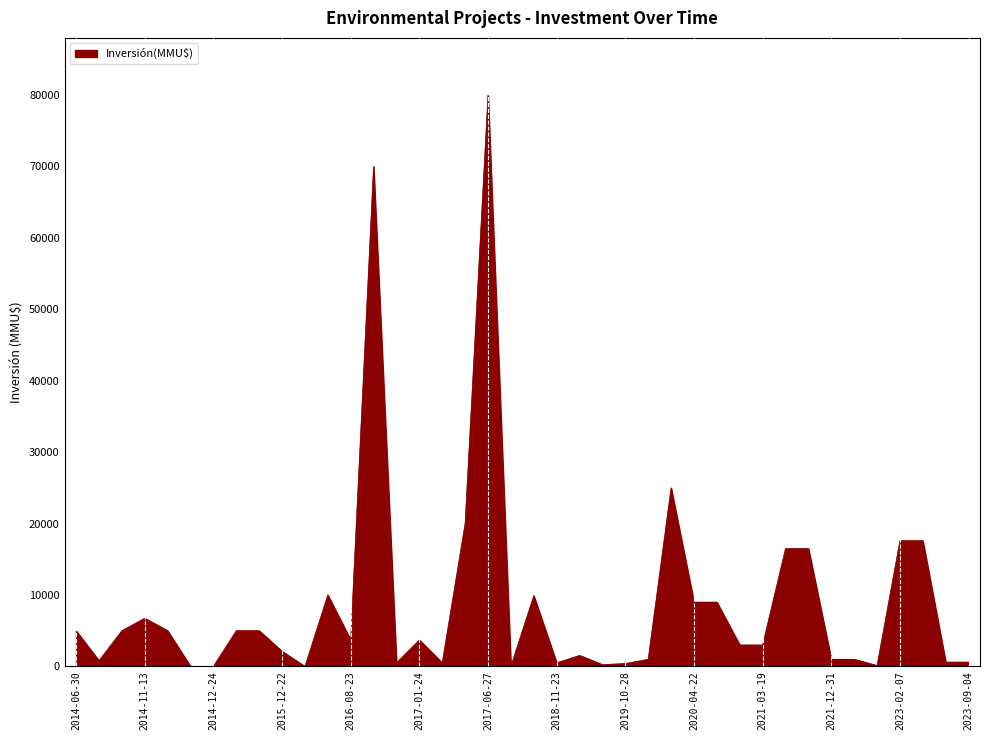

What is the greatest value displayed?

80000